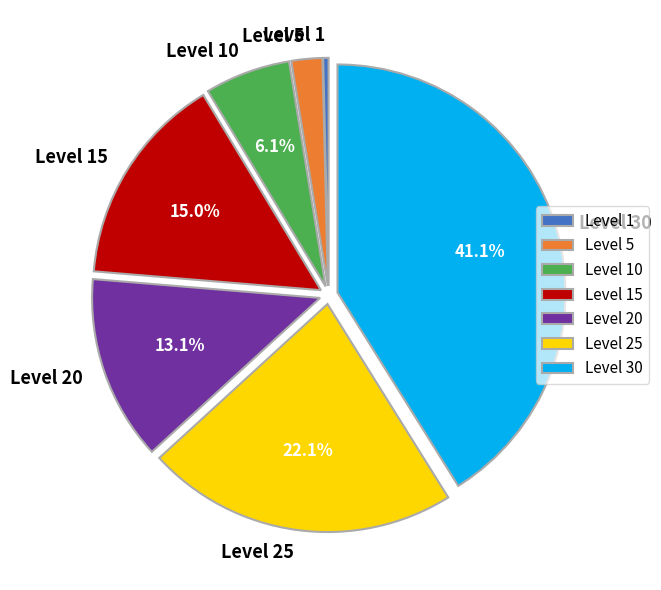

Count the number of slices in the pie.

7